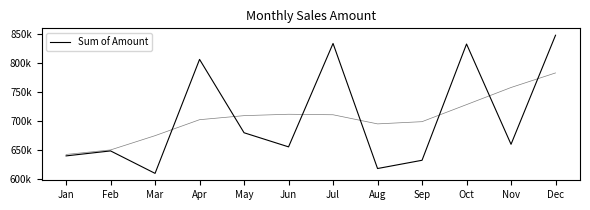

What is the greatest value displayed?

847373